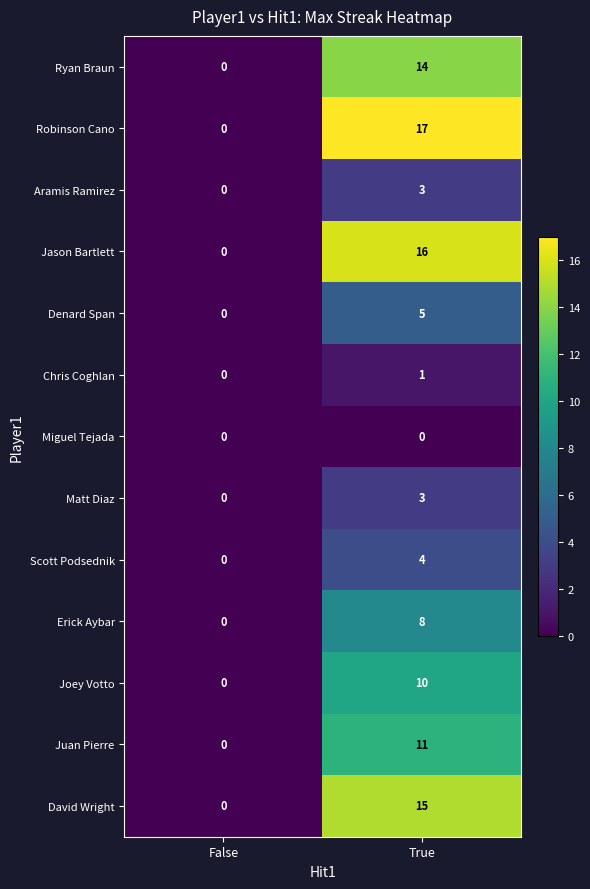

List the labels in order of Erick Aybar value, largest first.

True, False